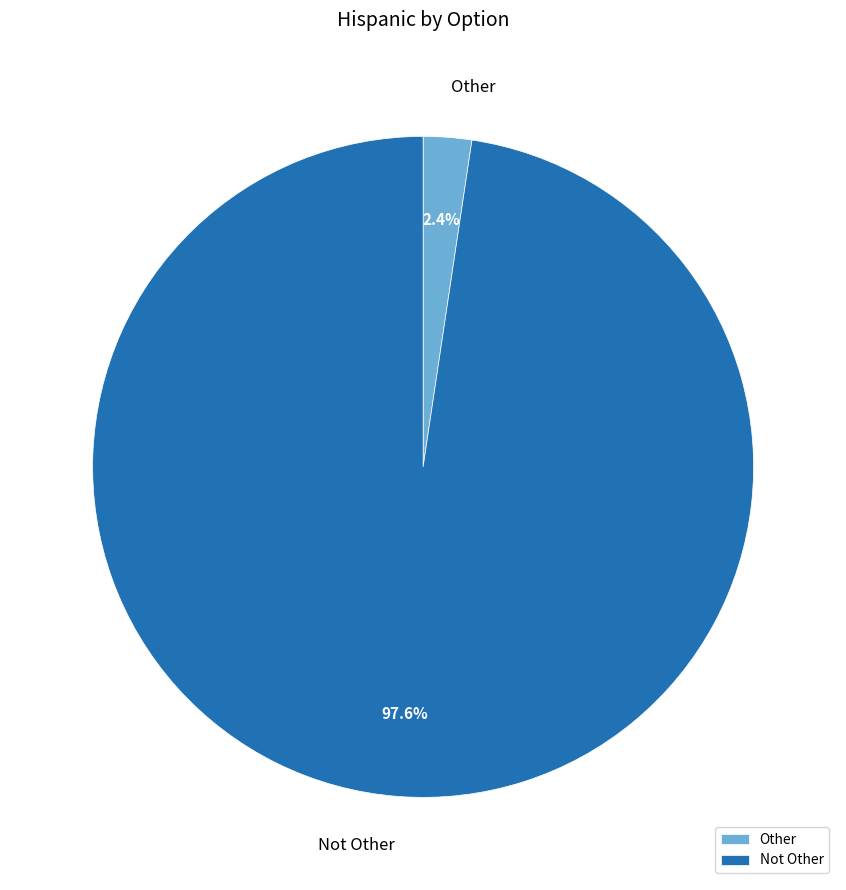

Is the sum of Other and Not Other greater than half?

Yes